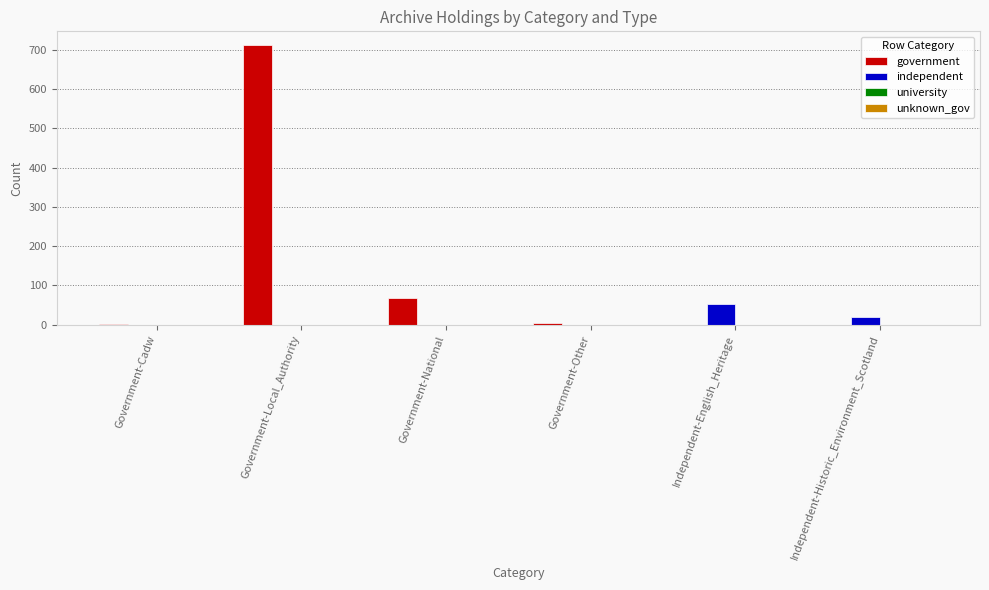

At which label is government closest to 355?

Government-National